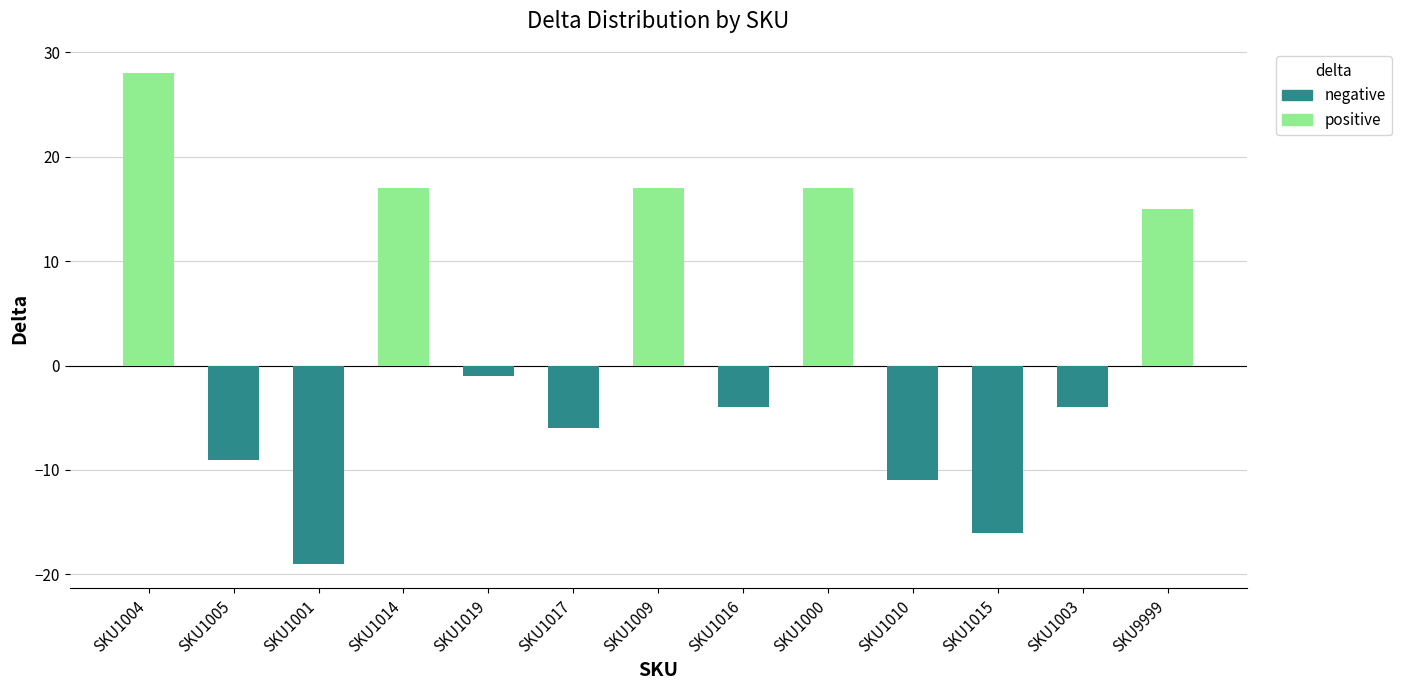

At SKU1014, list the series in order from largest to smallest.

positive, negative